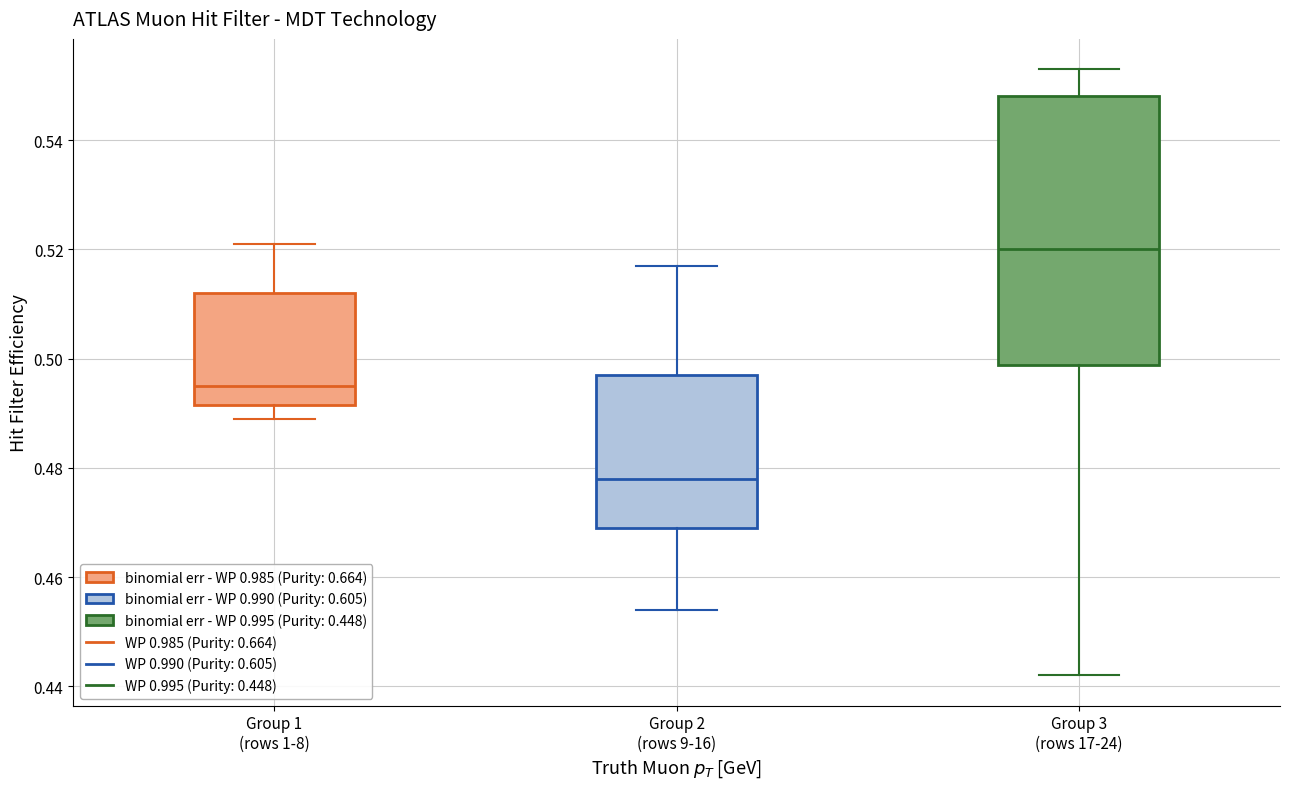

Reading left to right, read every box against the y-axis: the position of its median line, the range the box covers, and the ends of its whiskers. The values are not printed on the chart, so give them approximately, as read against the axis.

Group 1 (rows 1-8): median 0.496, box 0.492 to 0.512, whiskers 0.490 to 0.522
Group 2 (rows 9-16): median 0.478, box 0.470 to 0.498, whiskers 0.454 to 0.518
Group 3 (rows 17-24): median 0.520, box 0.498 to 0.548, whiskers 0.442 to 0.554